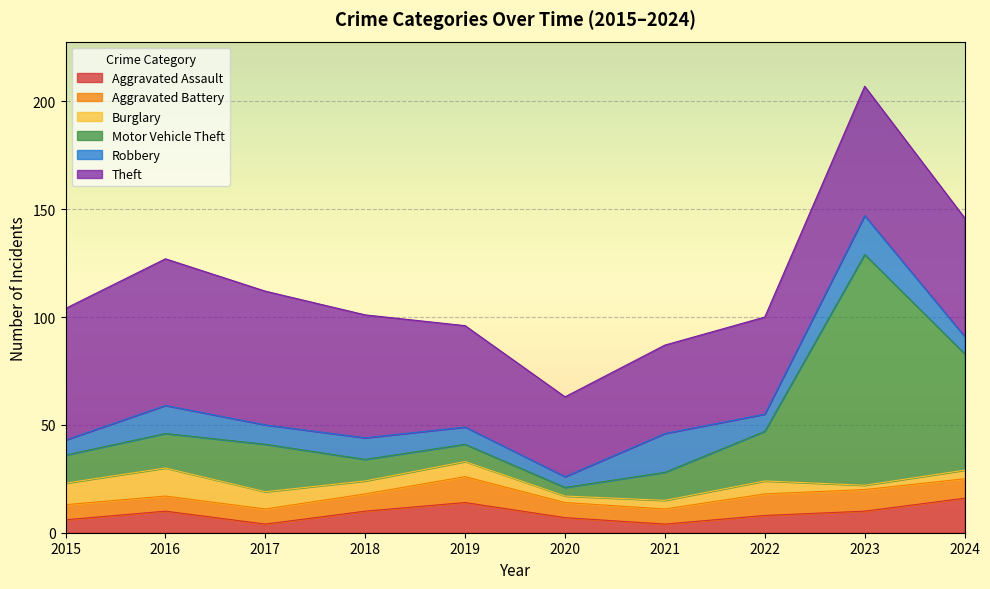

At which label is Aggravated Battery closest to 9?

2024